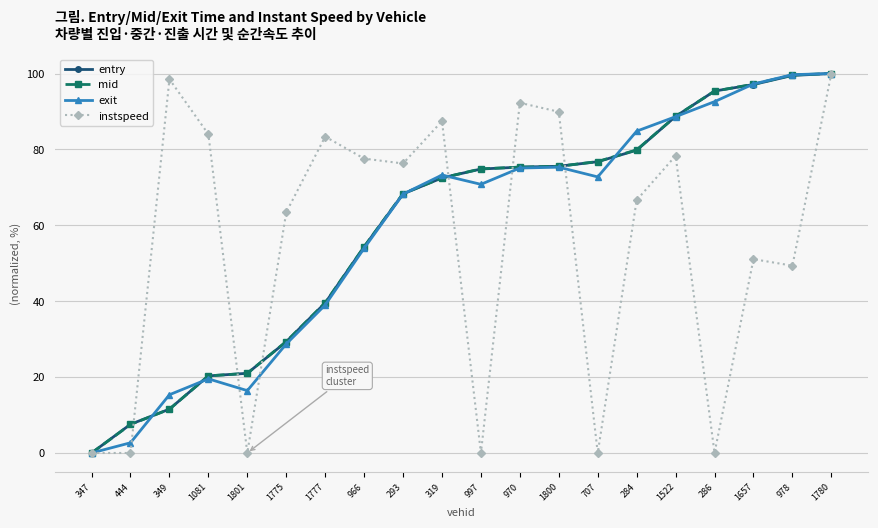

What is the total value across all series at 286?

283.3